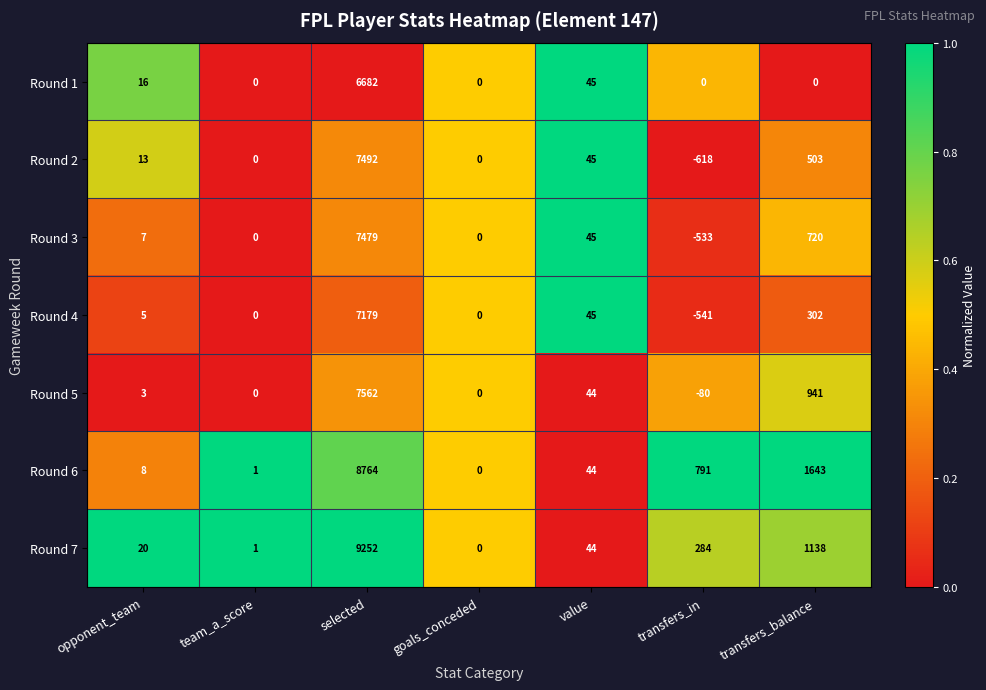

Rank the series by their maximum value, from lowest to highest.

Round 1, Round 4, Round 3, Round 2, Round 5, Round 6, Round 7